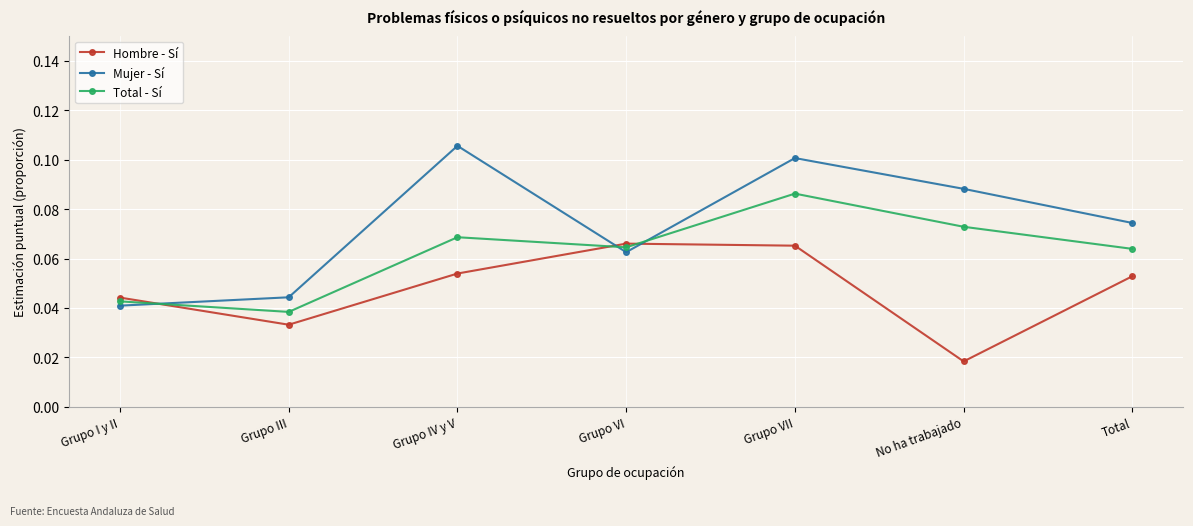

At which category does Hombre - Sí reach its first local valley?

Grupo III